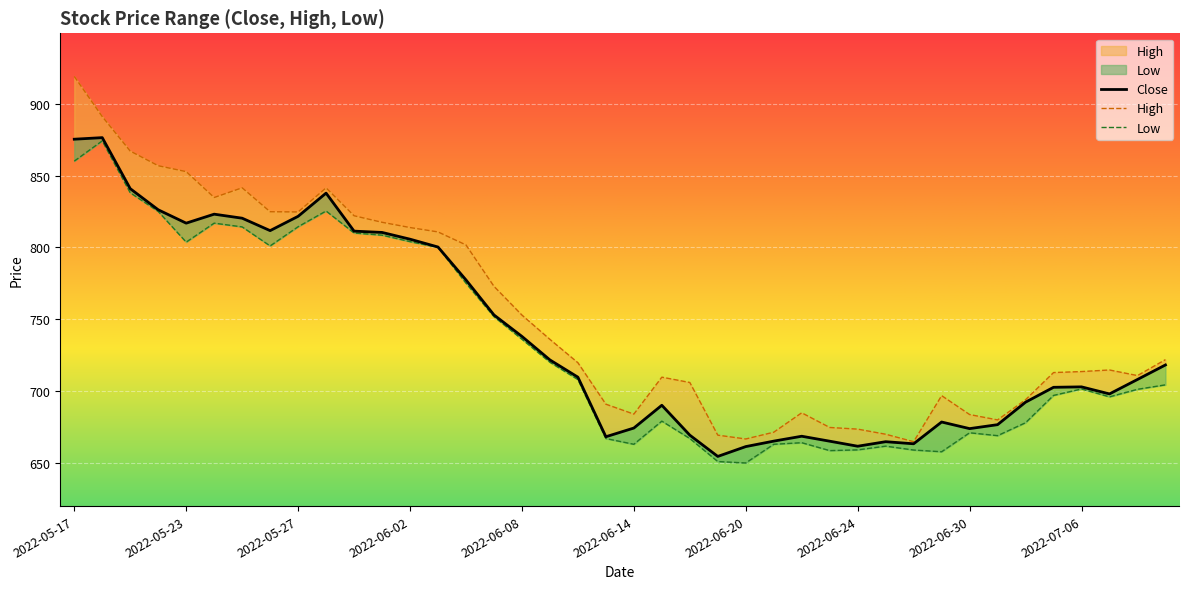

True or false: High has more than 2 interior local peaks.

True